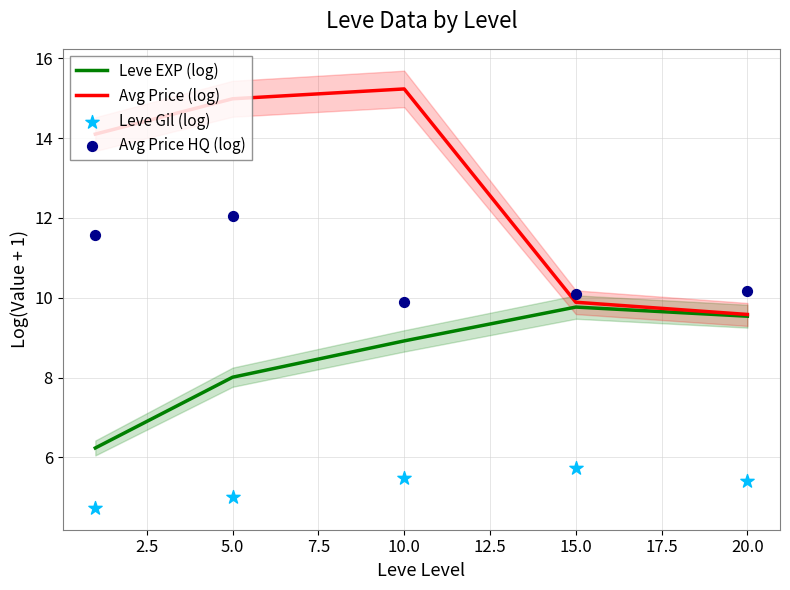

Is the value of Avg Price (log) at 5.0 greater than the value of Leve EXP (log) at 20.0?

Yes